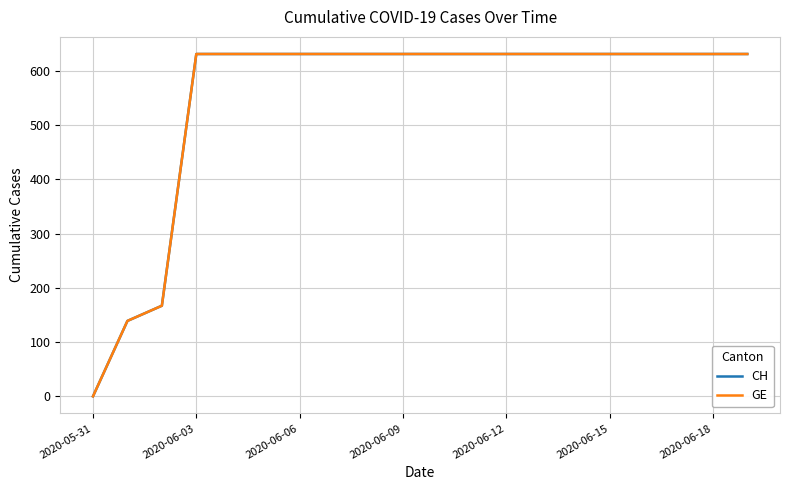

List the series in order of their peak value, highest first.

CH, GE